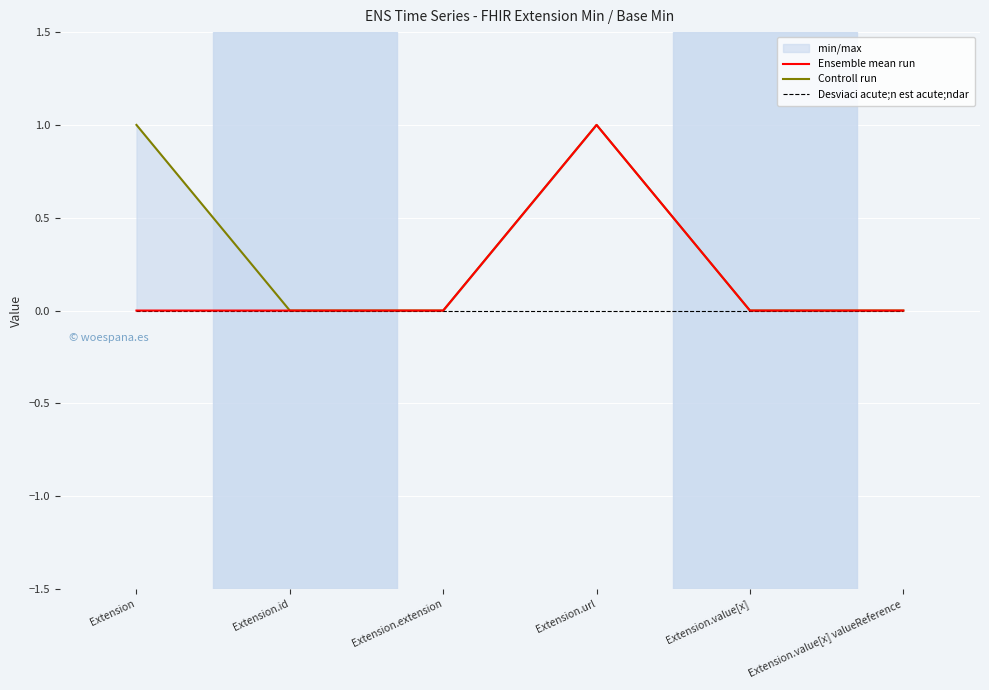

Where is the first local maximum for Controll run?

Extension.url